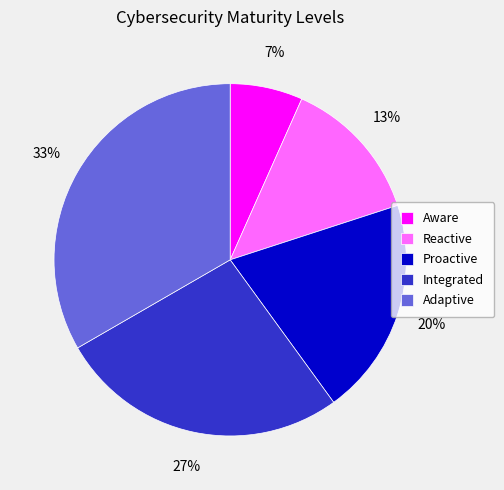

Count the number of slices in the pie.

5